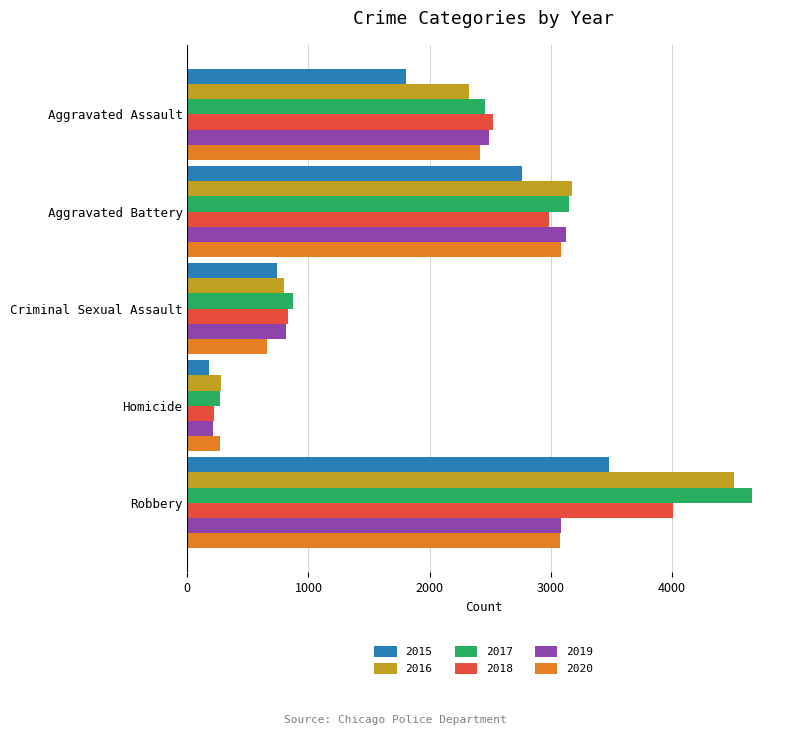

What is the spread (max minus min) of values at Aggravated Assault?

719